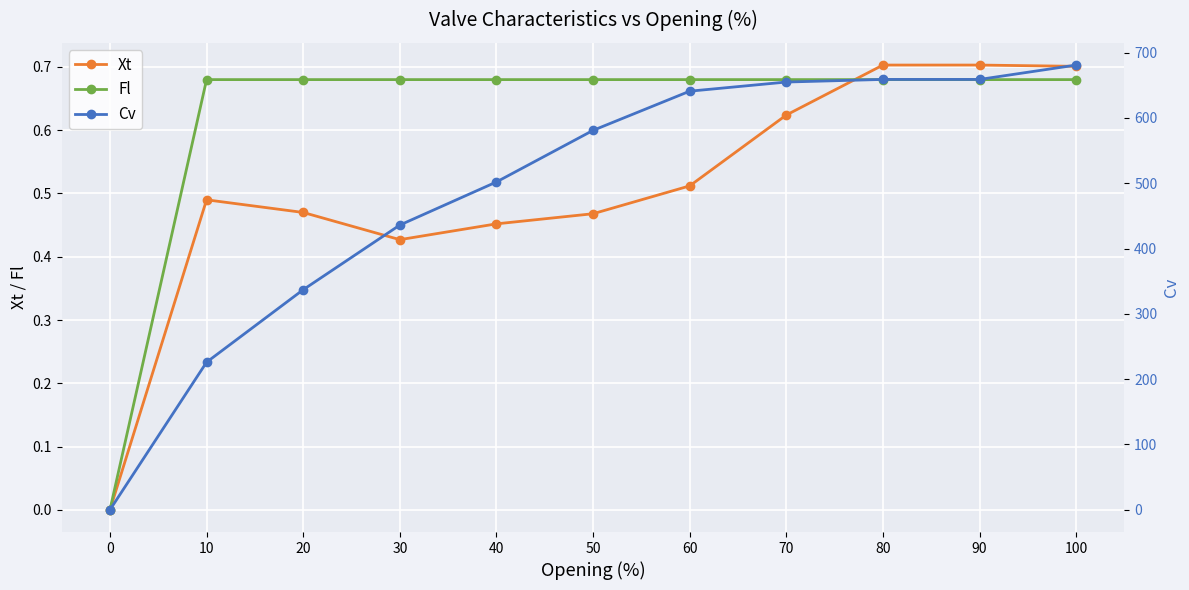

True or false: Cv has a value of 502.0 at 40.

True